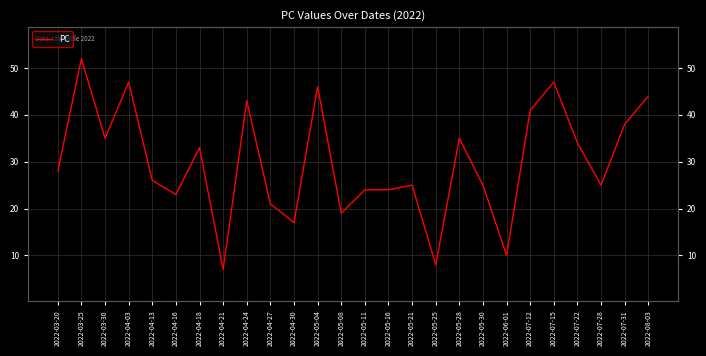

How many points are lower than both their immediate neighbors (excluding endpoints)?

8